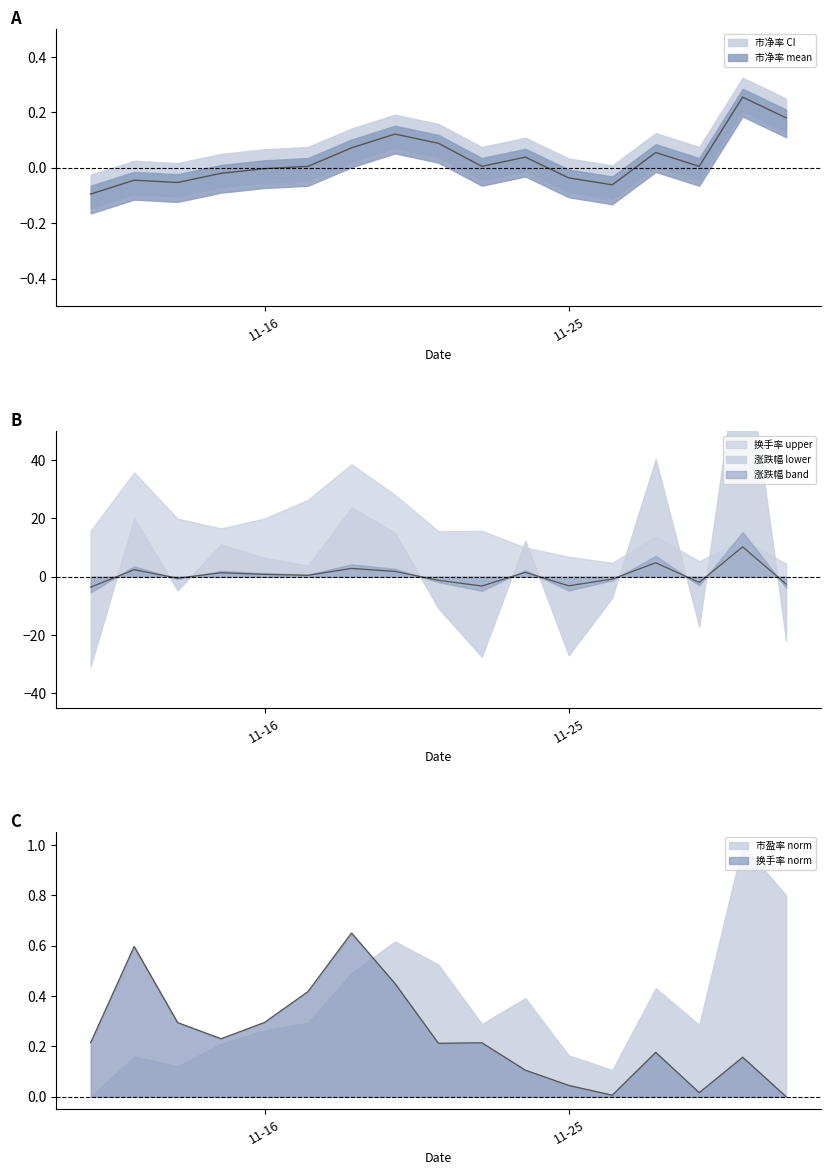

List the labels in order of 市盈率 value, smallest first.

11-10, 11-28, 11-14, 11-11, 11-25, 11-15, 11-16, 11-17, 11-23, 11-30, 11-24, 11-29, 11-18, 11-22, 11-21, 12-02, 12-01